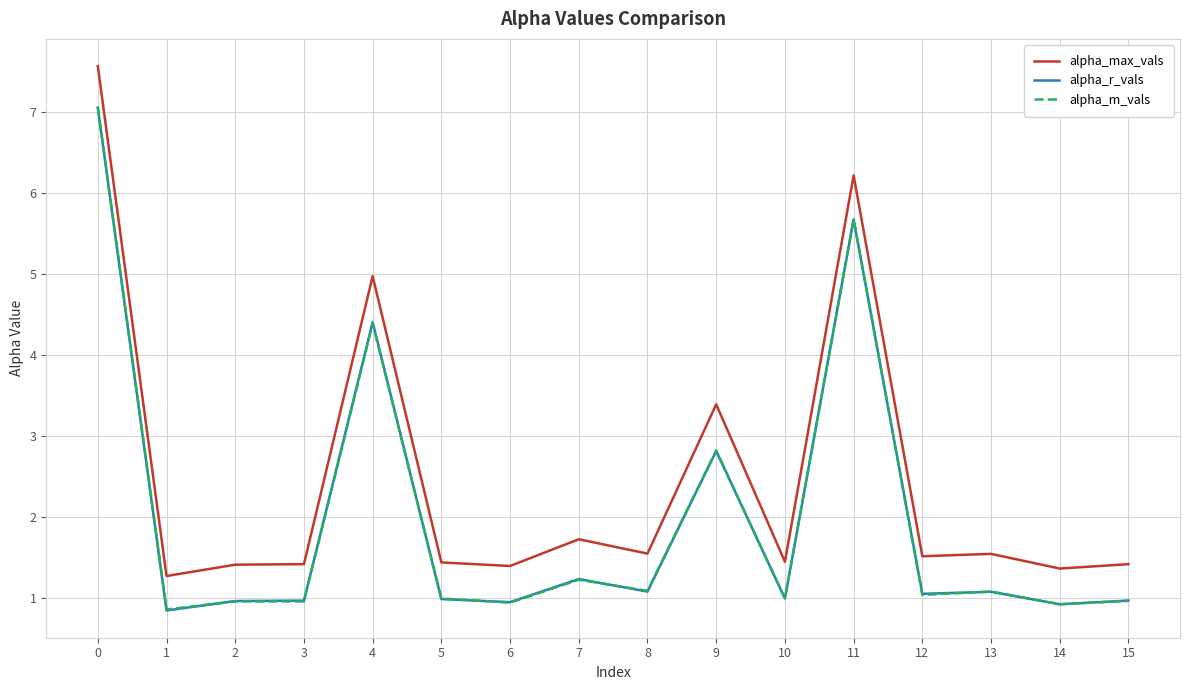

True or false: alpha_r_vals has more than 0 points higher than both neighbors.

True